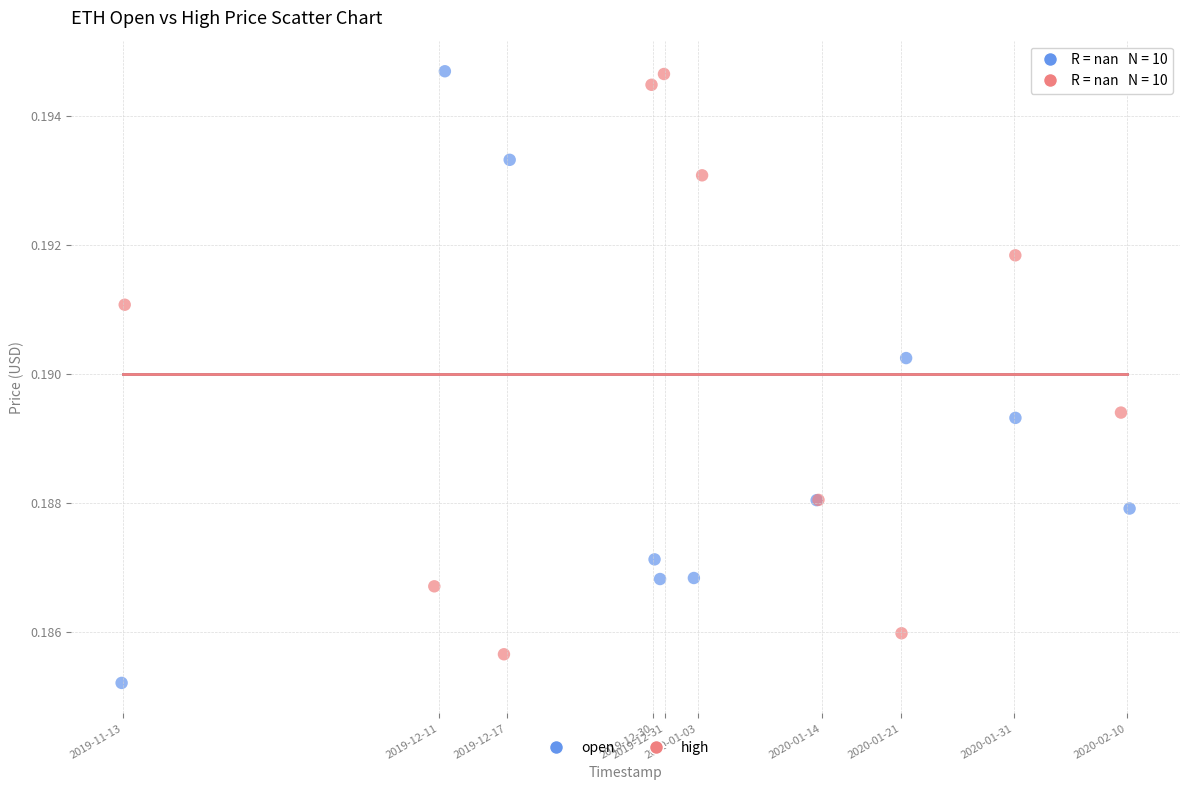

What are all the series names shown in the legend?

open, high